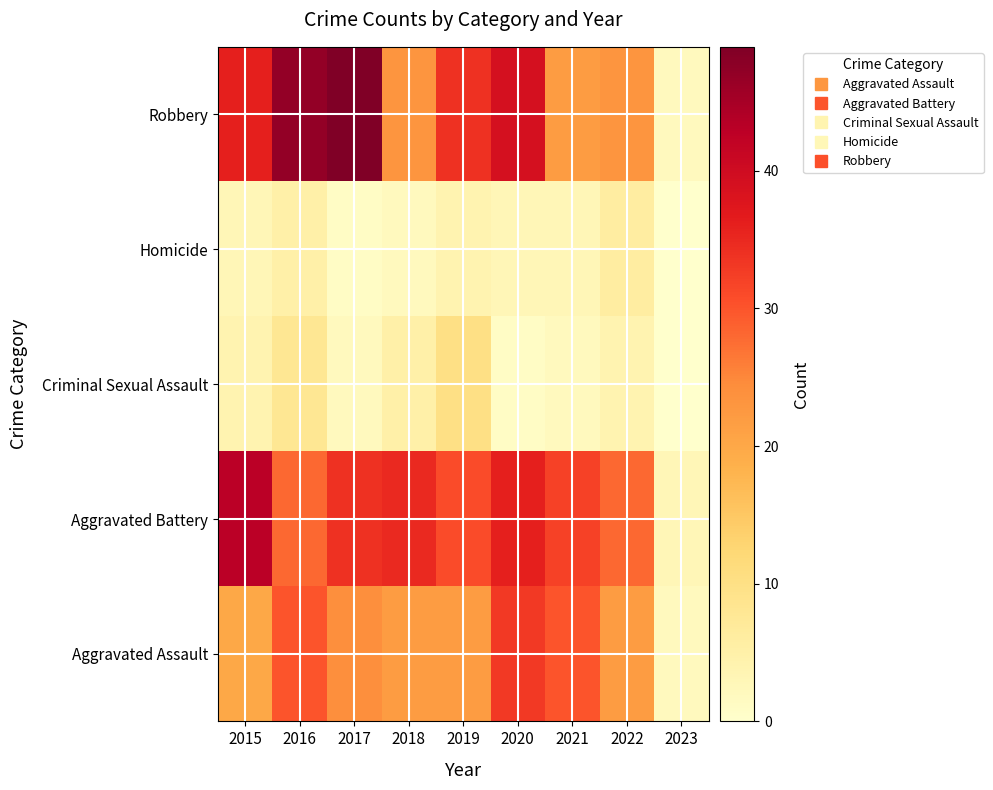

Reading right to left, extract all data points from this chart.

Aggravated Assault: 2023=2	2022=22	2021=30	2020=33	2019=22	2018=22	2017=24	2016=30	2015=20
Aggravated Battery: 2023=3	2022=28	2021=32	2020=36	2019=31	2018=35	2017=34	2016=28	2015=43
Criminal Sexual Assault: 2023=0	2022=4	2021=2	2020=1	2019=10	2018=5	2017=2	2016=8	2015=4
Homicide: 2023=0	2022=6	2021=3	2020=3	2019=4	2018=2	2017=1	2016=5	2015=3
Robbery: 2023=2	2022=23	2021=22	2020=39	2019=34	2018=23	2017=49	2016=47	2015=36